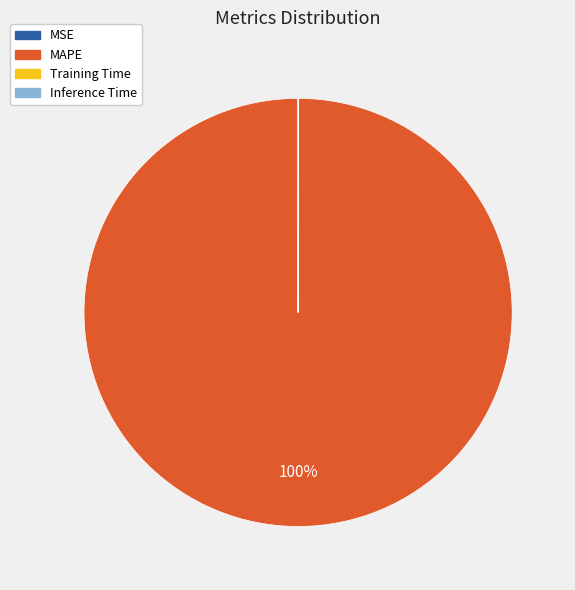

What is the majority slice?

MAPE